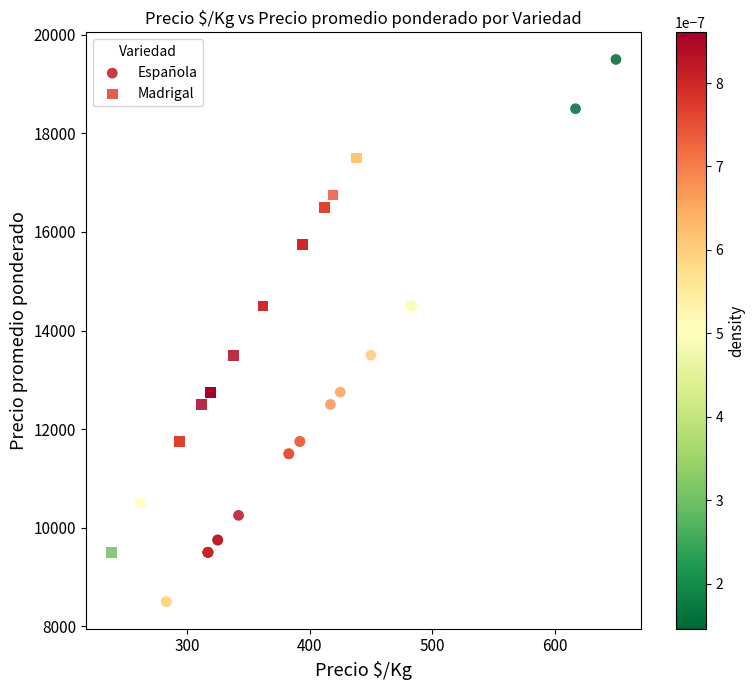

Which series contains the lowest Y value?

Española